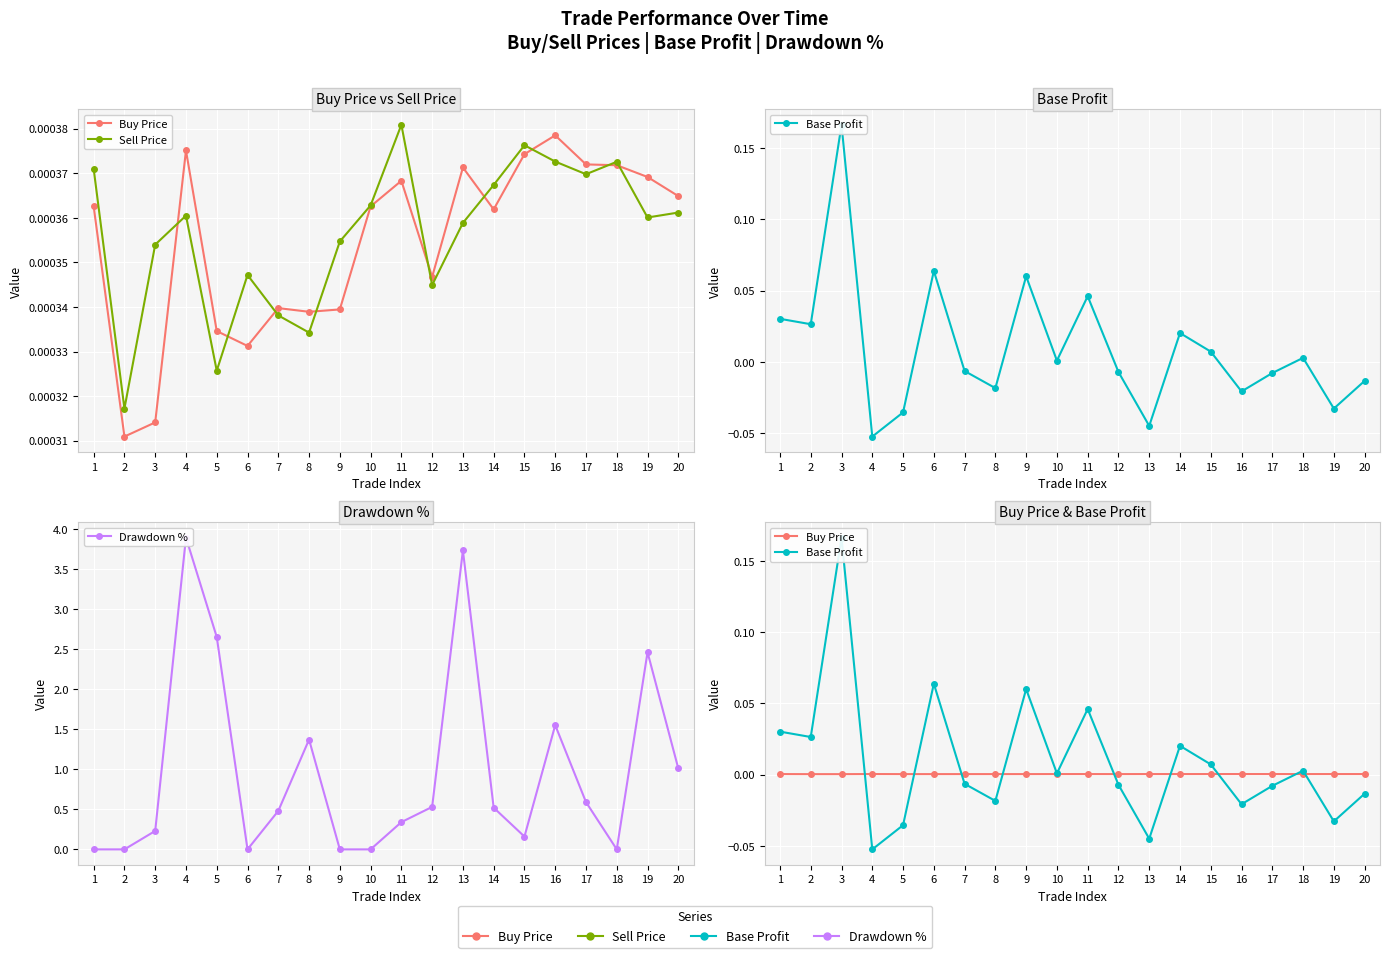

The value of Base Profit at 8 is -0.0. True or false?

True